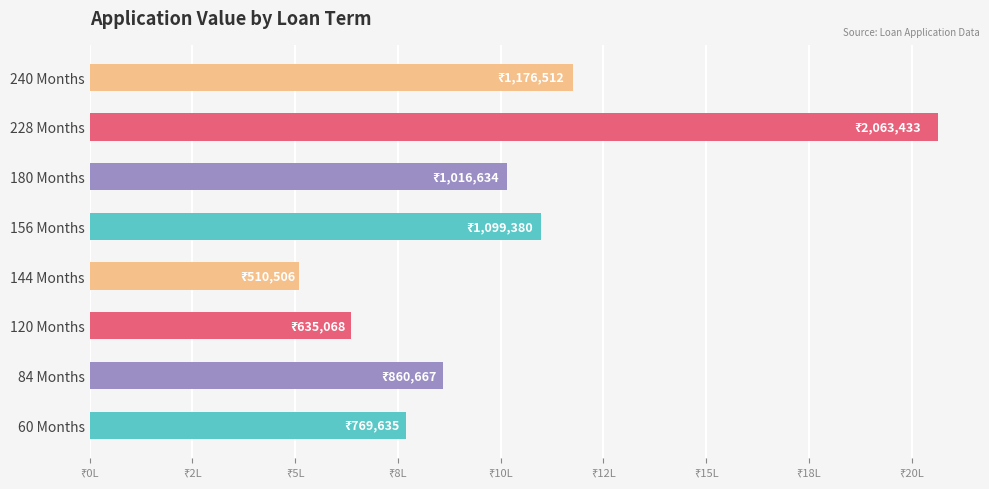

Rank the categories by value from highest to lowest.

228 Months, 240 Months, 156 Months, 180 Months, 84 Months, 60 Months, 120 Months, 144 Months